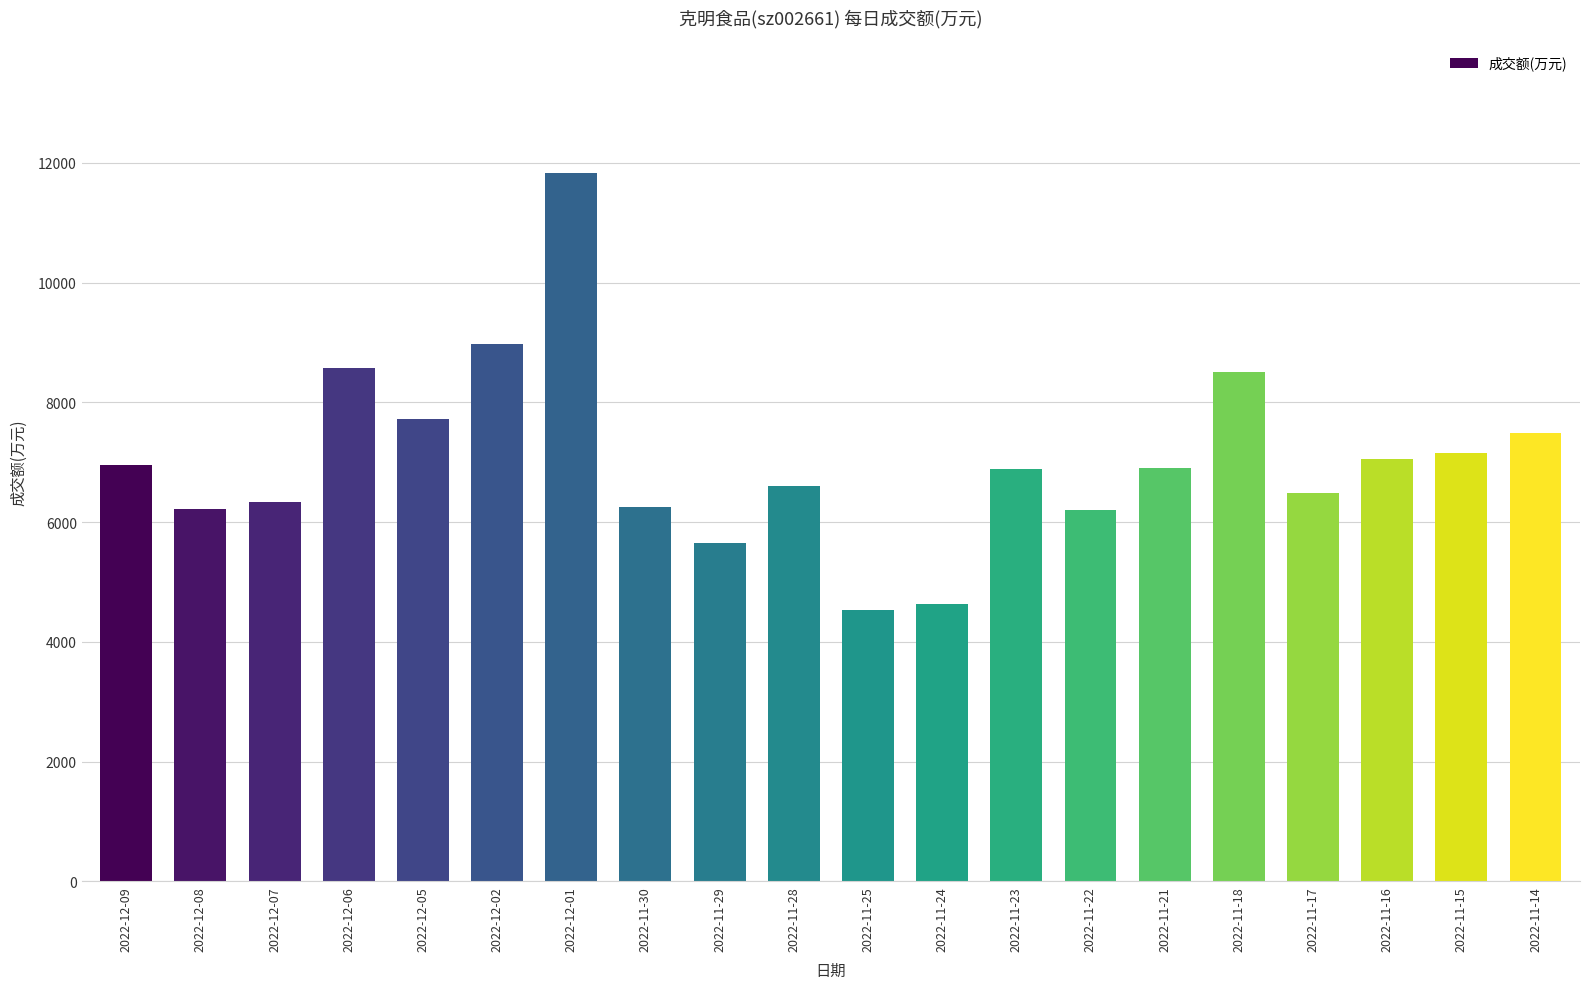

Which category has the highest value across all series?

2022-12-01